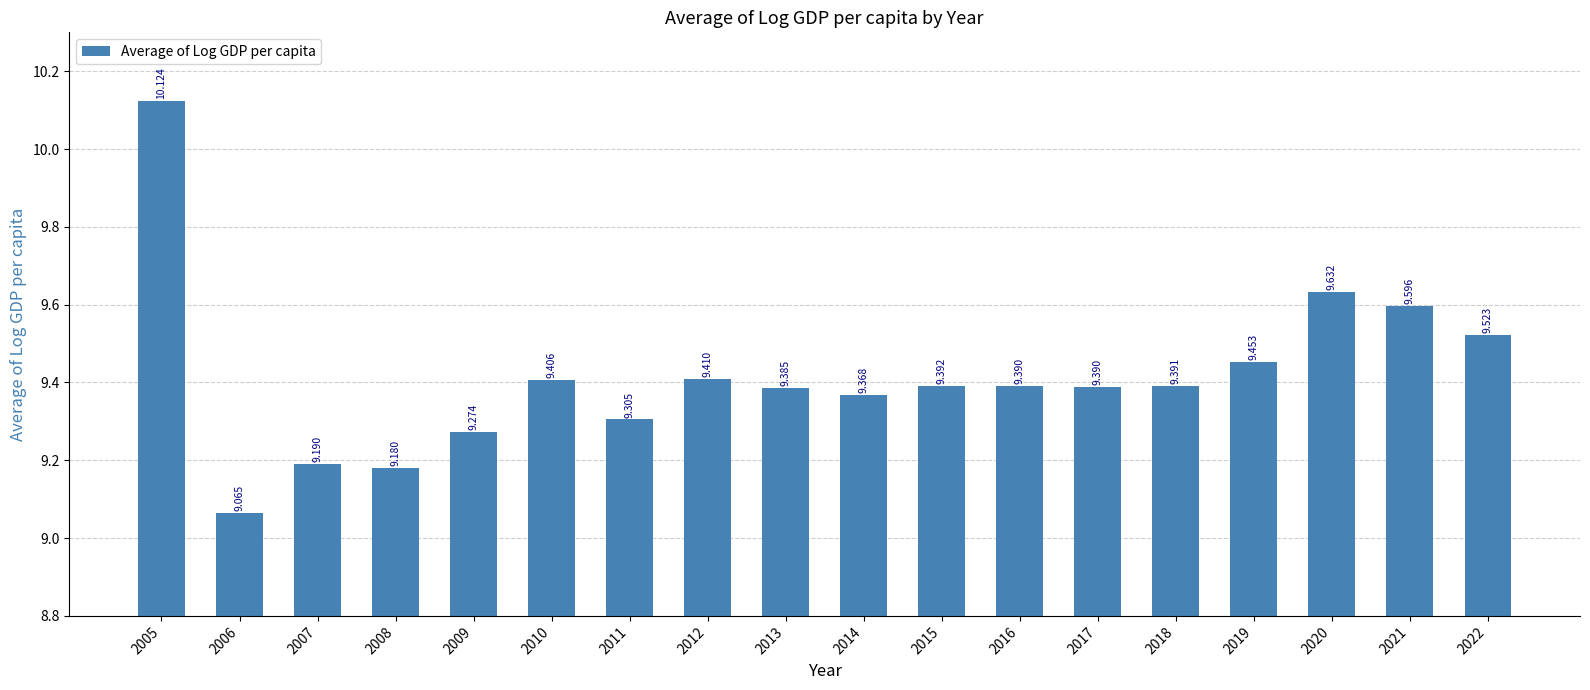

Reading right to left, extract all data points from this chart.

9.5	9.6	9.6	9.5	9.4	9.4	9.4	9.4	9.4	9.4	9.4	9.3	9.4	9.3	9.2	9.2	9.1	10.1